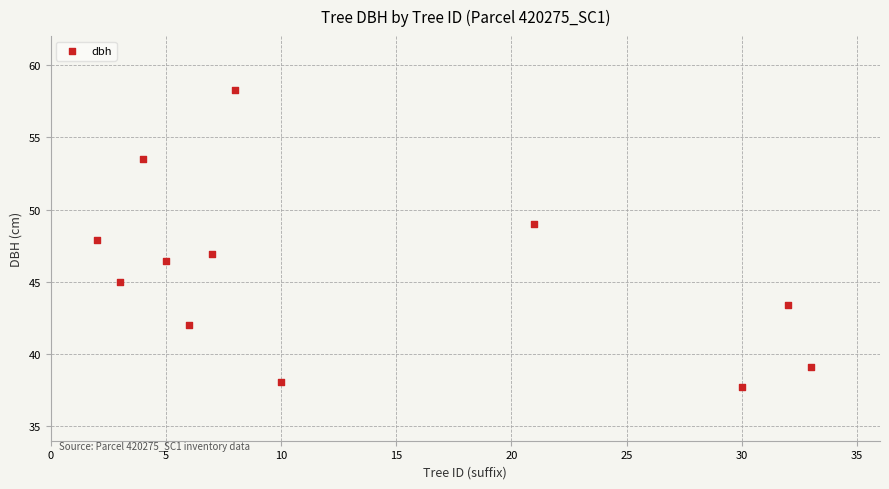

What is the average Y value?

45.6